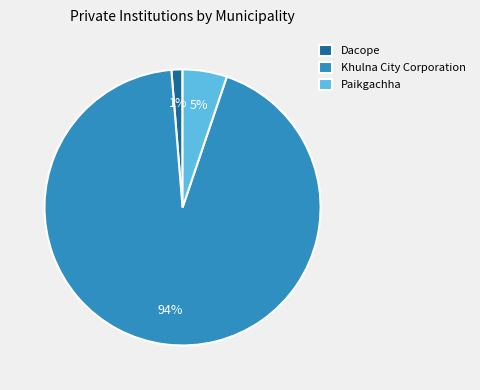

To the nearest percent, what is the combined percentage of Khulna City Corporation and Paikgachha?

99%